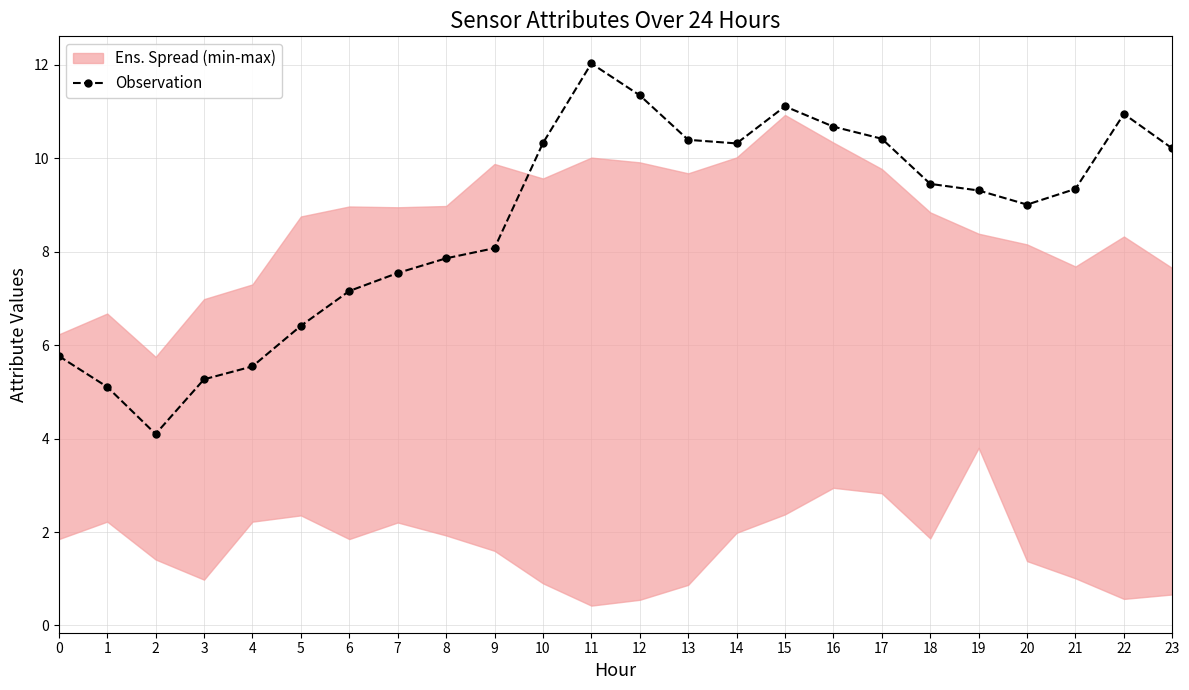

How many lines are shown in the chart?

1